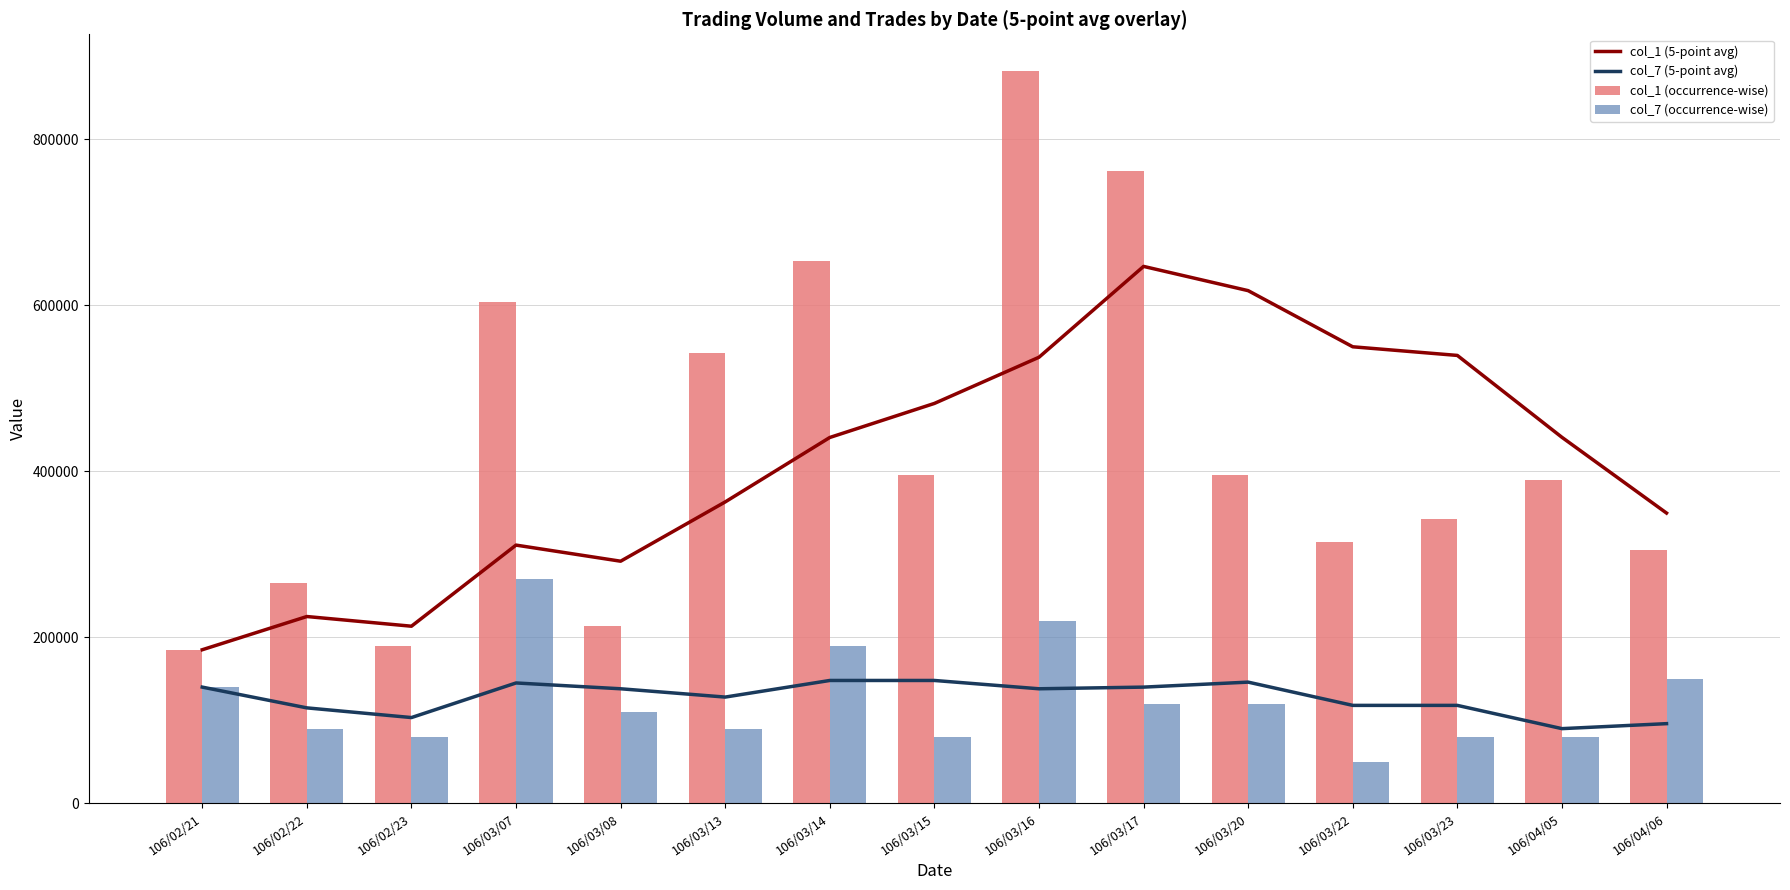

True or false: col_1 (5-point avg) has a value of 63023.3 at 106/02/21.

False